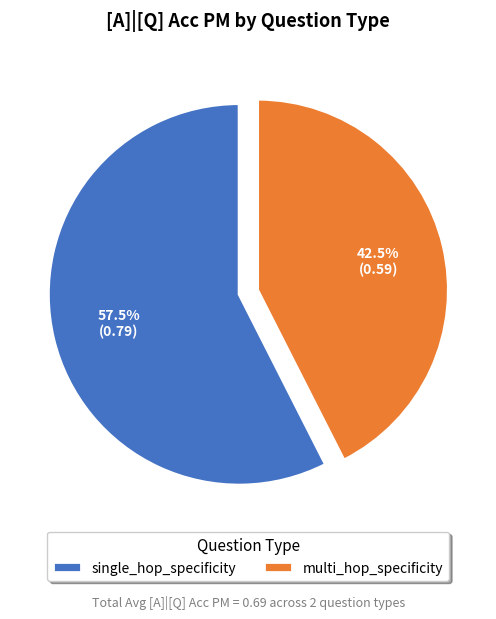

Do multi_hop_specificity and single_hop_specificity together represent more than half of the pie?

Yes